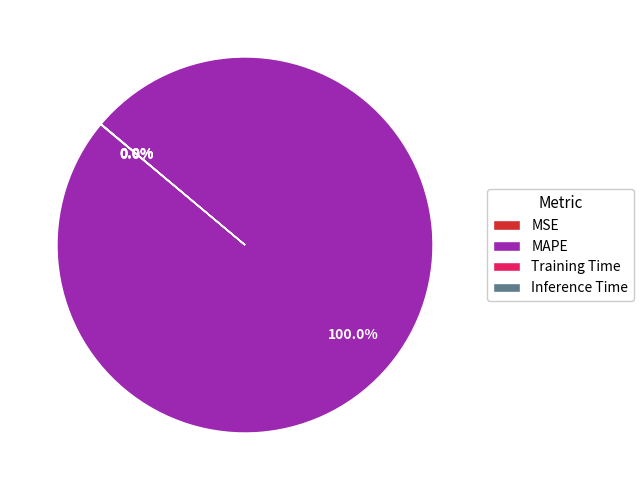

Which slice represents more than half of the pie?

MAPE